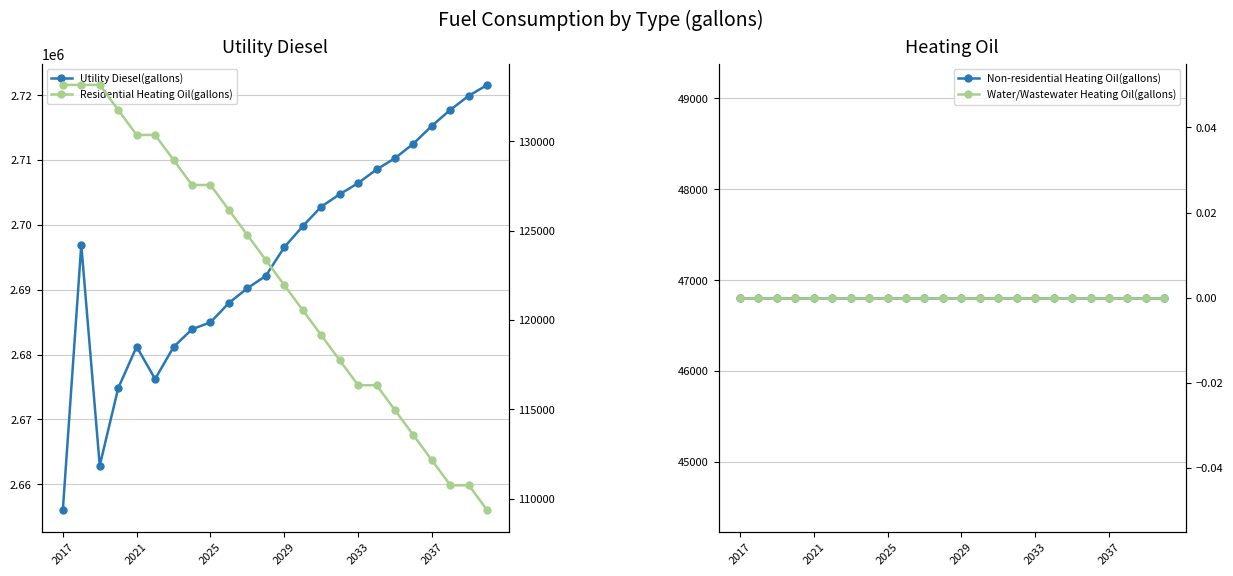

What is the label of the 1st point from the left?

2017